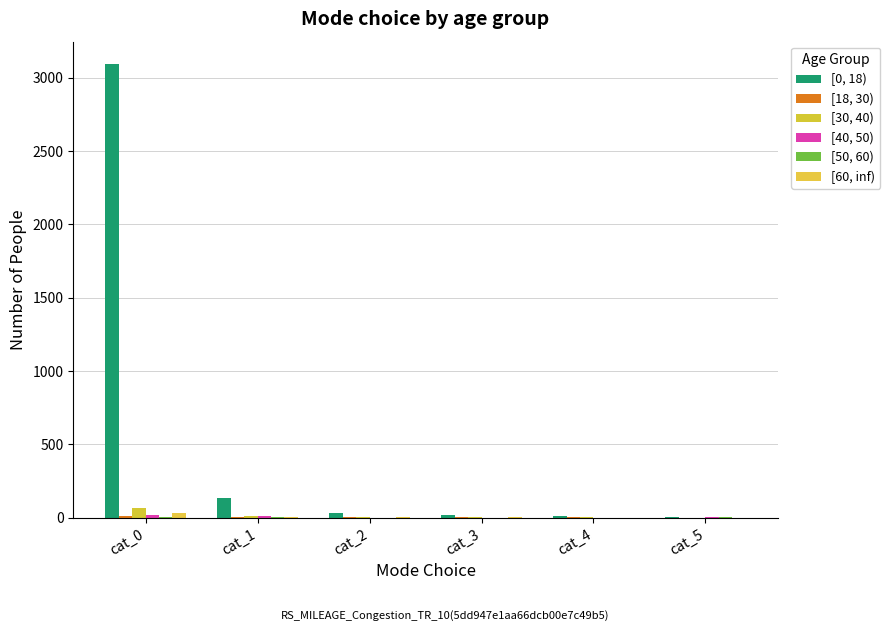

How many series are shown in this chart?

6